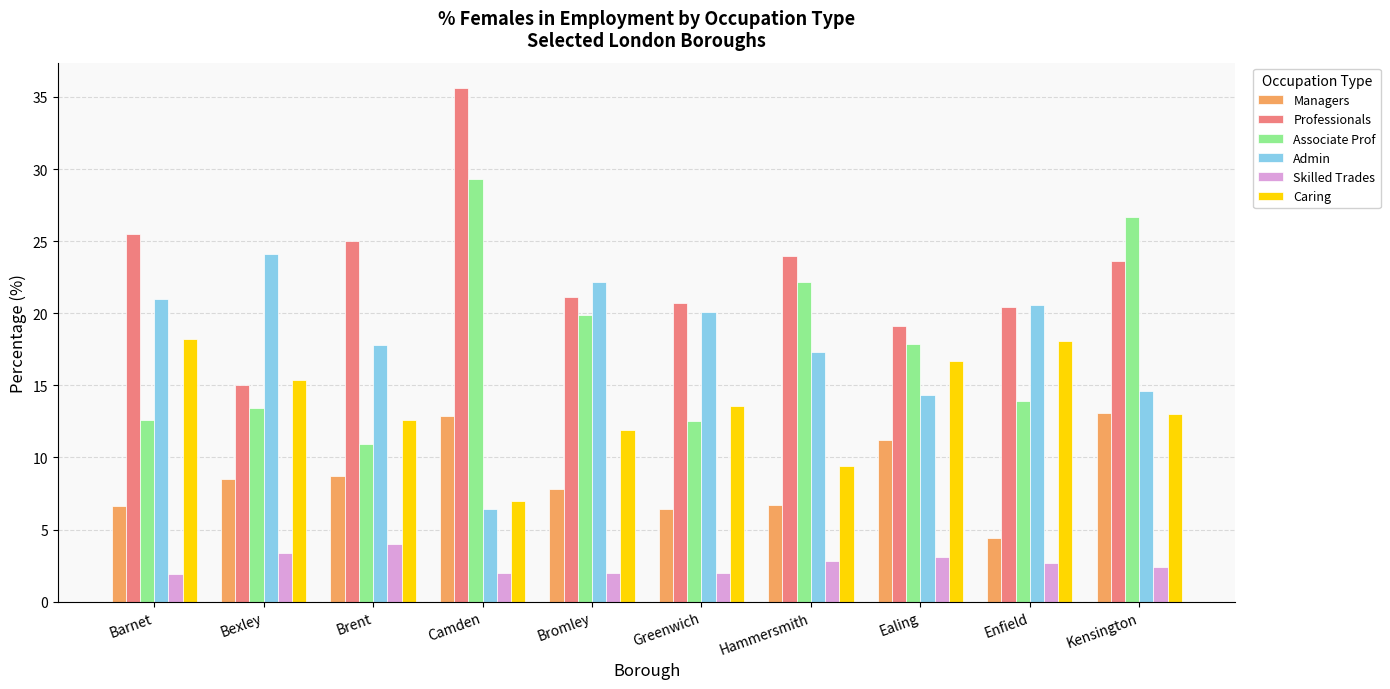

What value does the Managers series have at Camden?

12.9